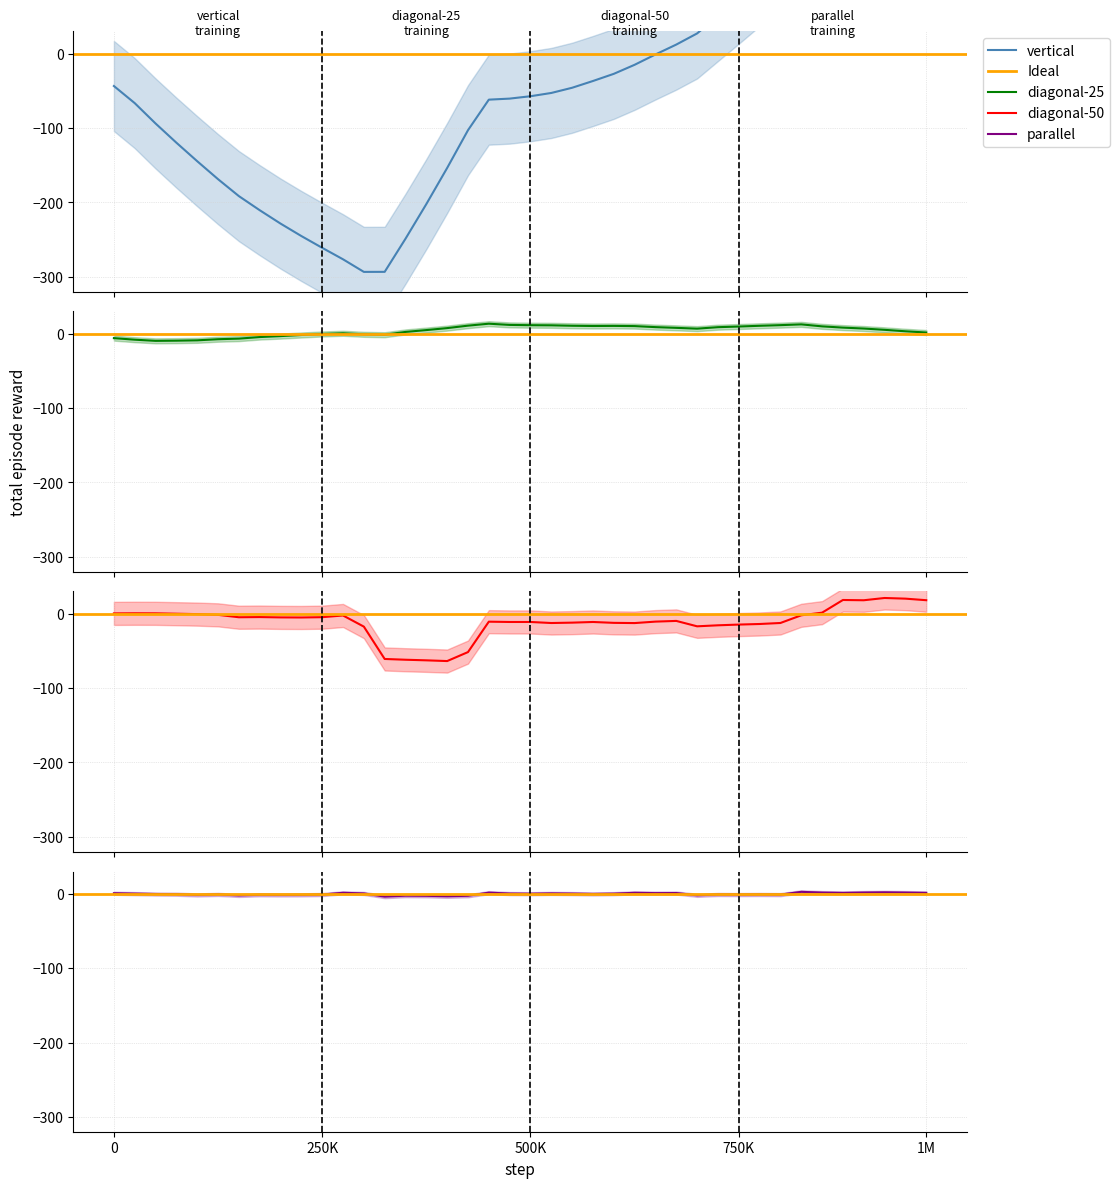

Is this an area chart (filled region under the line)?

No